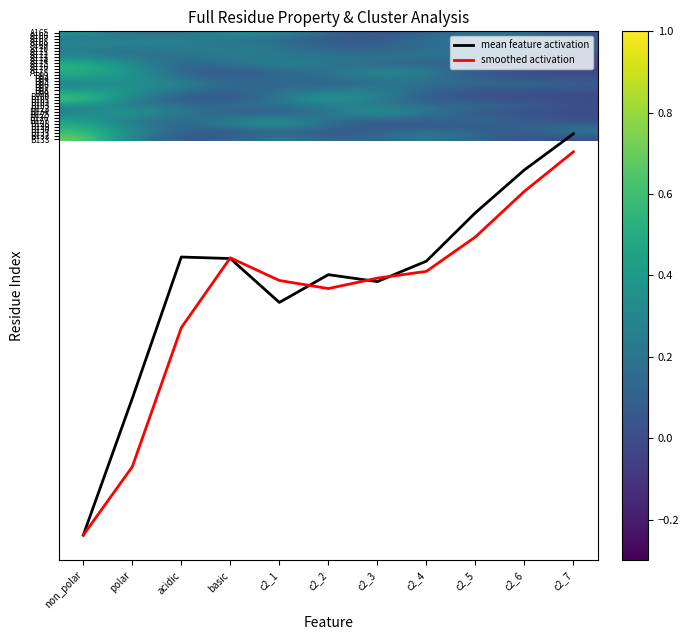

What is the difference between the maximum and minimum values in the mean feature activation series?

132.3